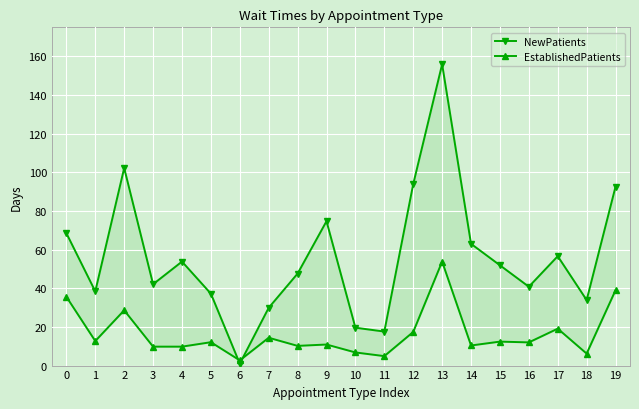

Between 11 and 16, which is larger?

16